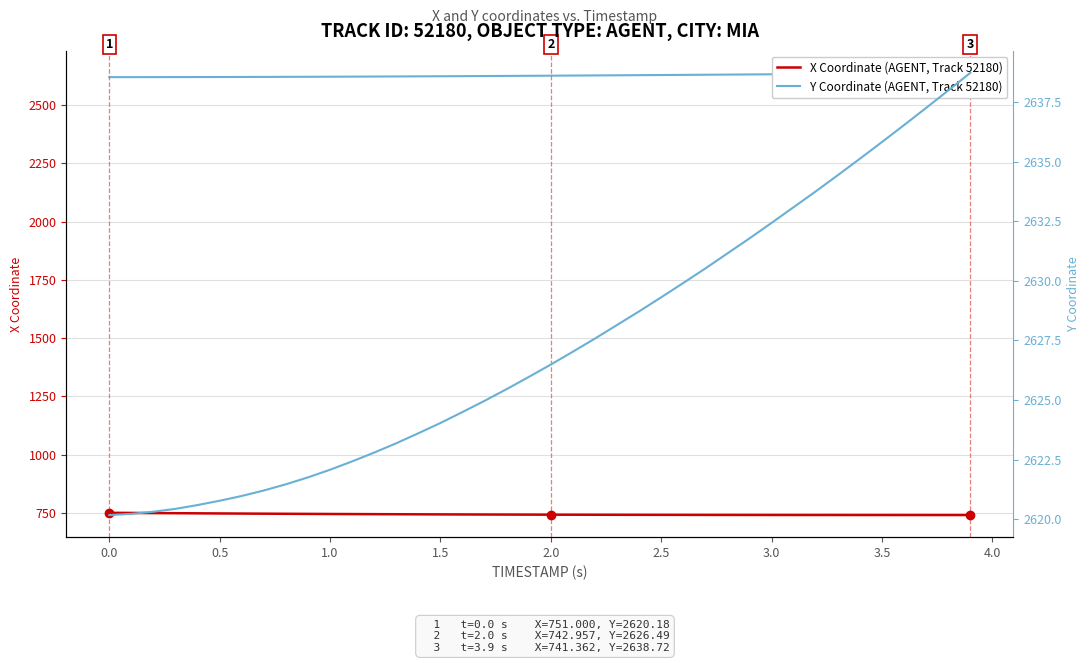

What is the minimum value for X Coordinate (AGENT, Track 52180)?

741.4